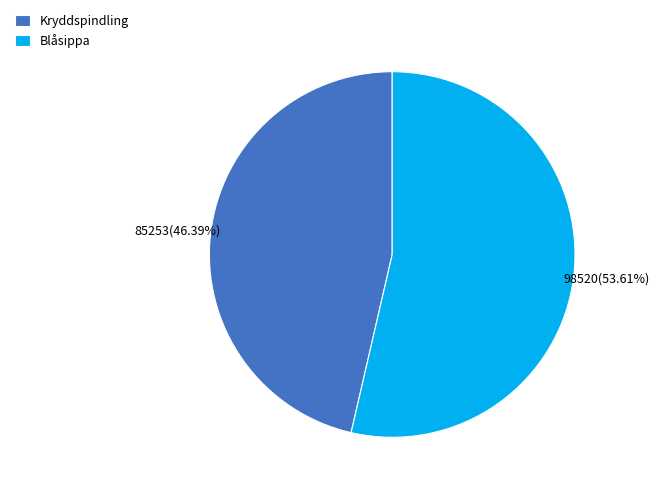

Is it true that Kryddspindling is 35% of the pie?

False